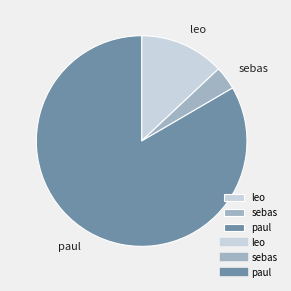

Do paul and leo together represent more than half of the pie?

Yes